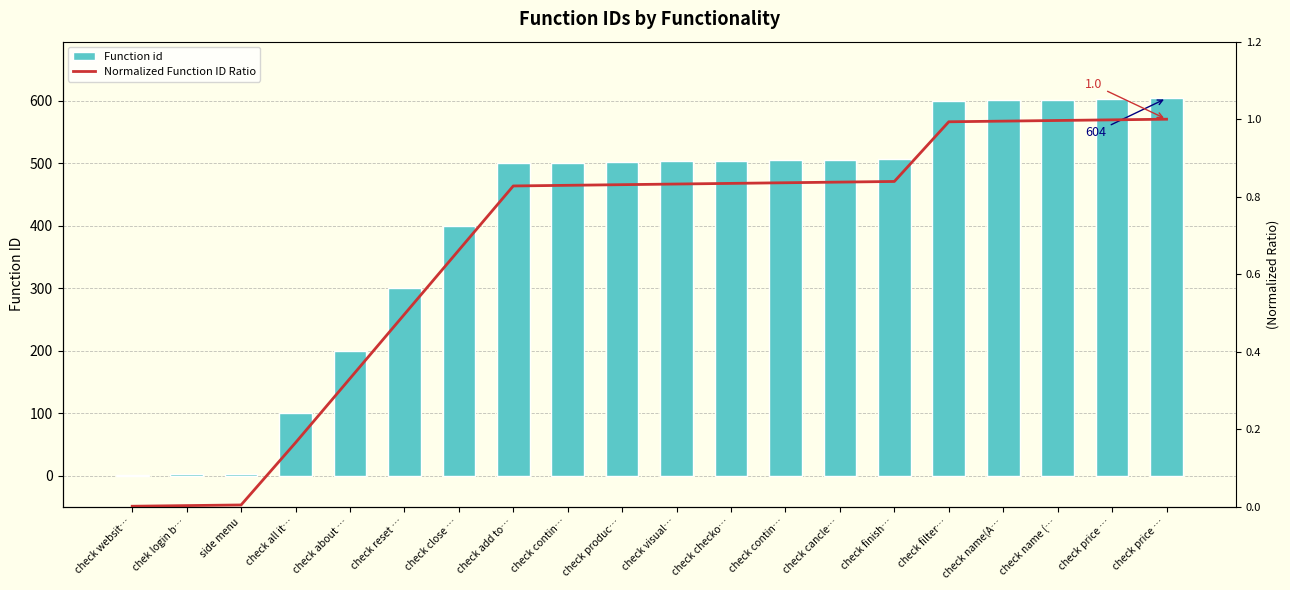

What is the sum of all Normalized Function ID Ratio values?

13.3